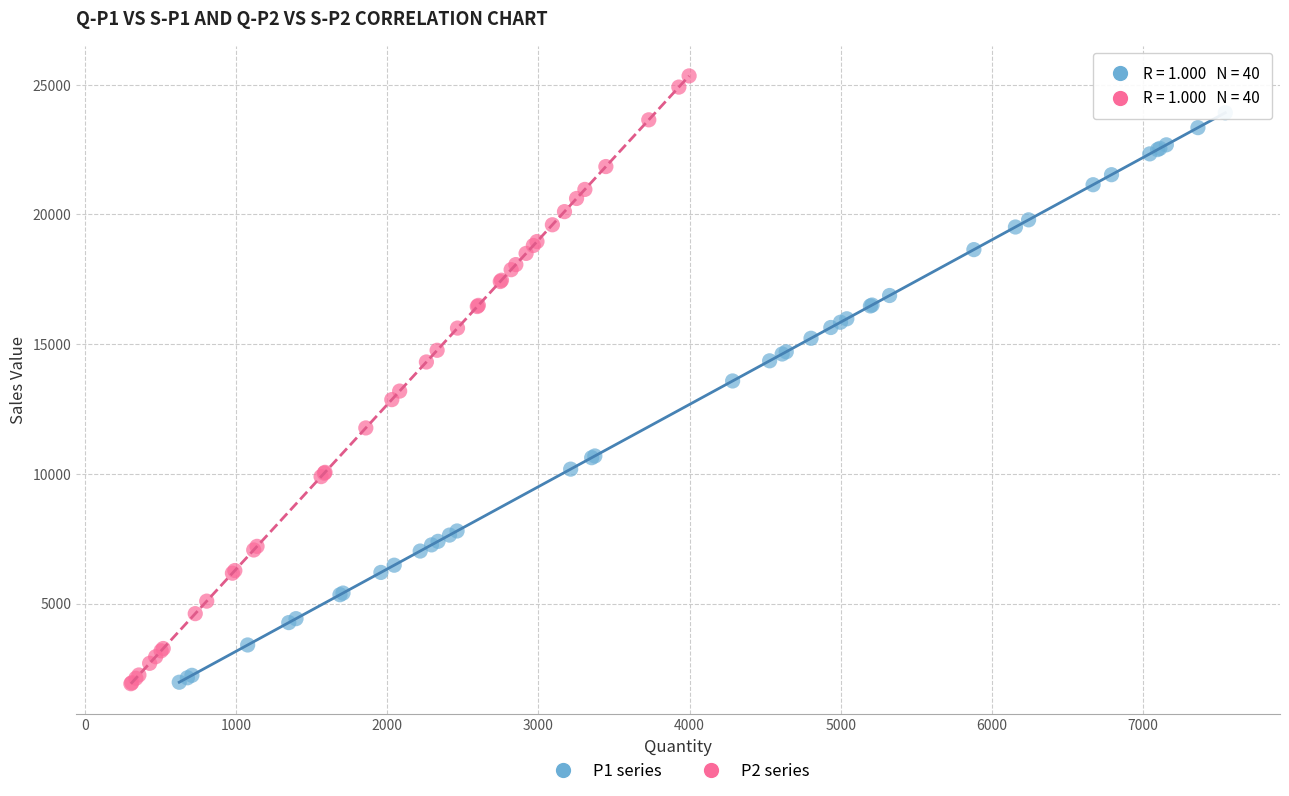

Which series has the largest Y range (max minus min)?

P2 series